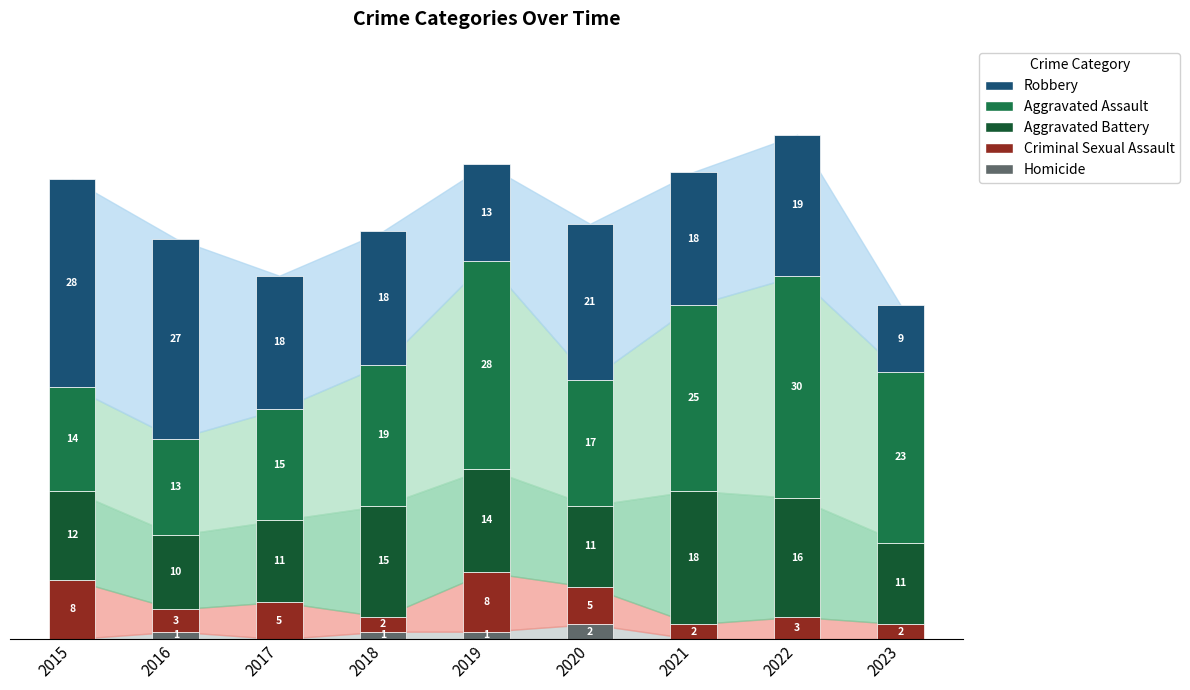

Are the bars horizontal?

No